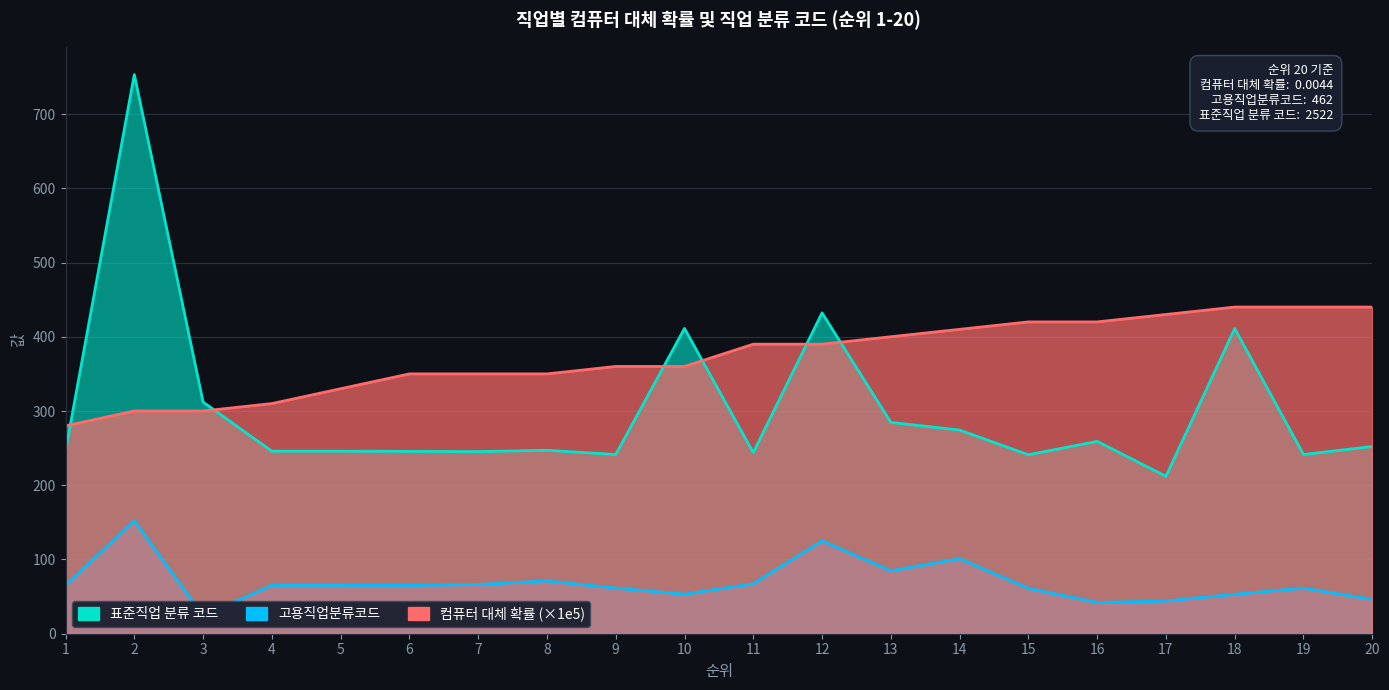

How many categories are shown in the chart?

20